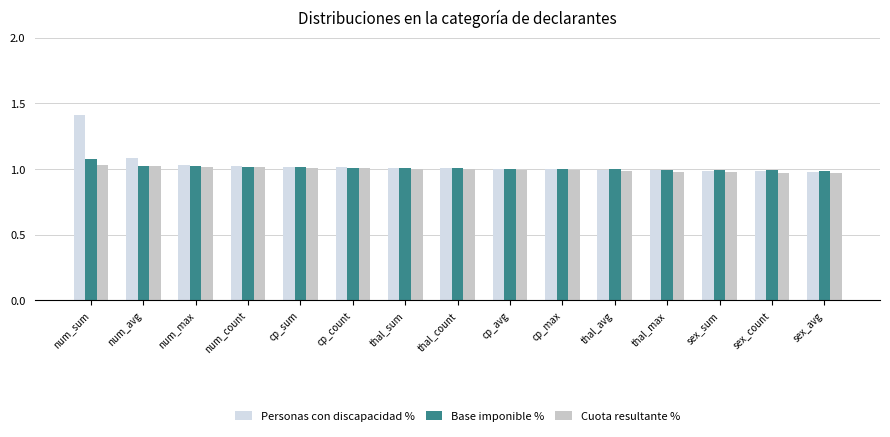

Reading left to right, extract all data points from this chart.

Personas con discapacidad %: 1.4	1.1	1.0	1.0	1.0	1.0	1.0	1.0	1.0	1.0	1.0	1.0	1.0	1.0	1.0
Base imponible %: 1.1	1.0	1.0	1.0	1.0	1.0	1.0	1.0	1.0	1.0	1.0	1.0	1.0	1.0	1.0
Cuota resultante %: 1.0	1.0	1.0	1.0	1.0	1.0	1.0	1.0	1.0	1.0	1.0	1.0	1.0	1.0	1.0